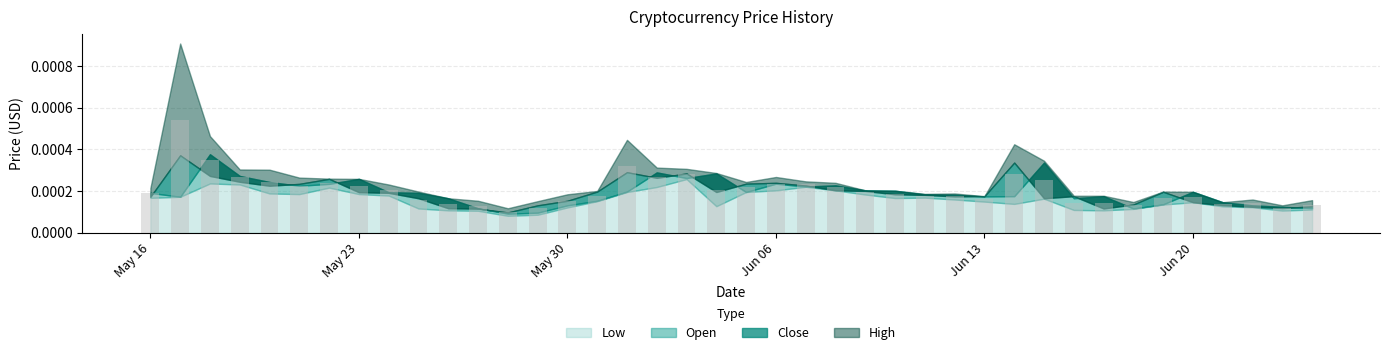

Count the values in the range 0 to 1.

40